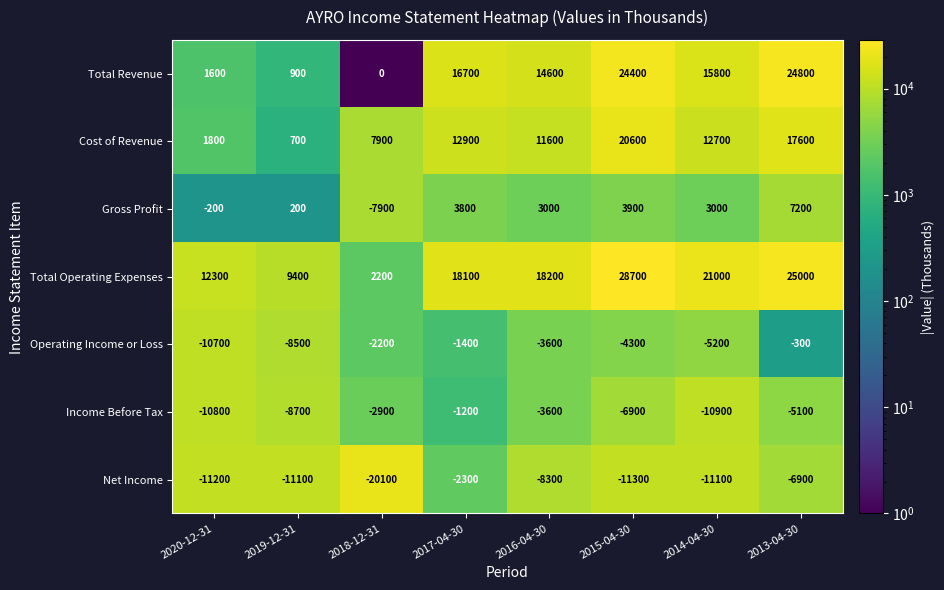

Between 2018-12-31 and 2017-04-30, which series saw the biggest shift?

Net Income